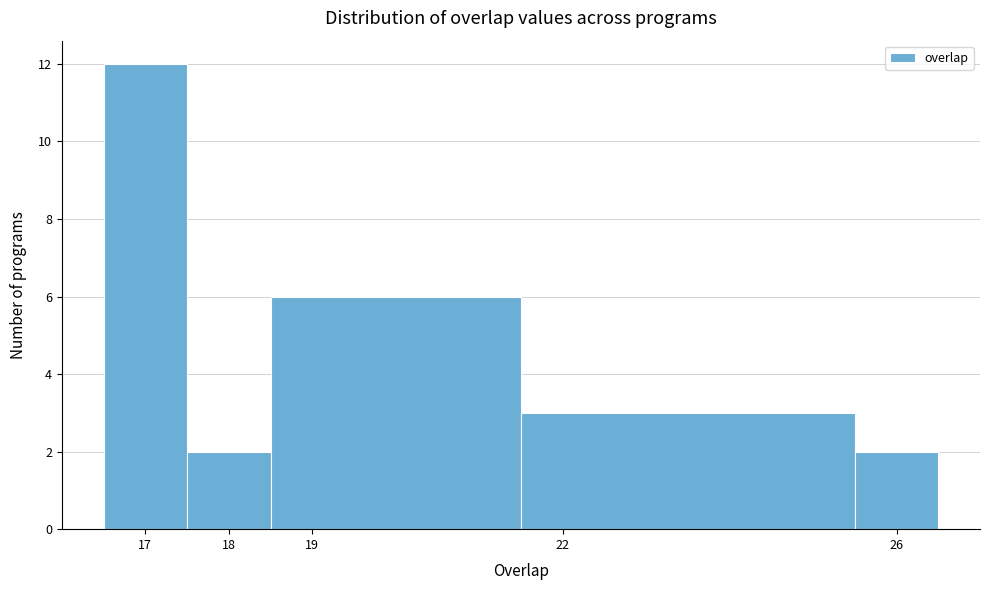

How tall is the bar that spans 17.5 to 18.5 on the x-axis? The values are not printed on the chart, so give them approximately, as read against the axis.

2